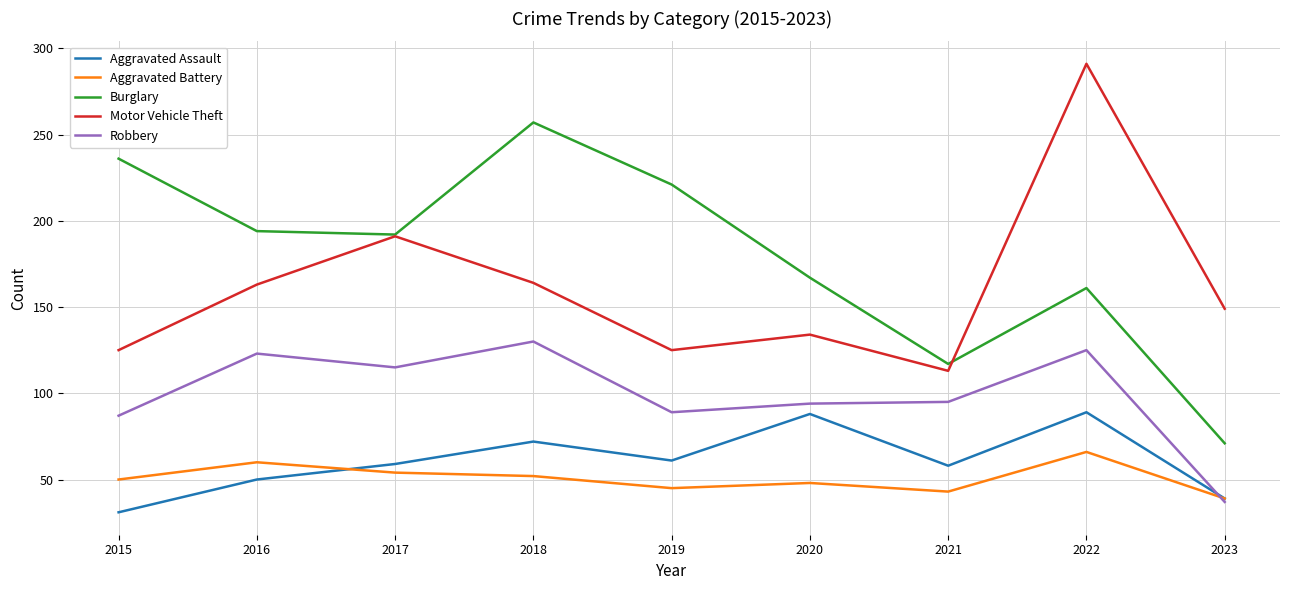

Is it true that Aggravated Assault equals 39 at 2023?

True